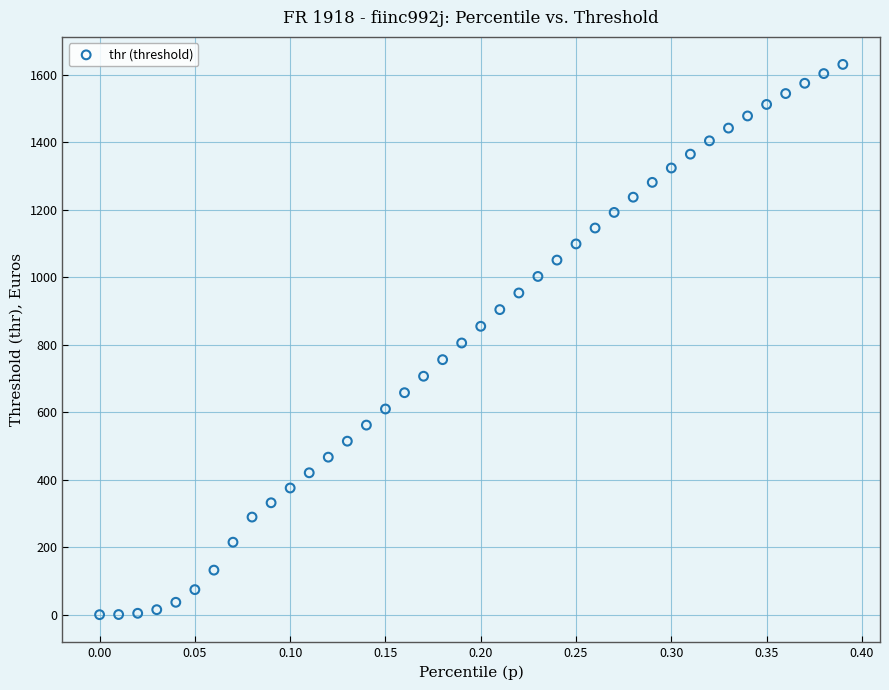

What is the range of Y values (max minus min)?

1630.4